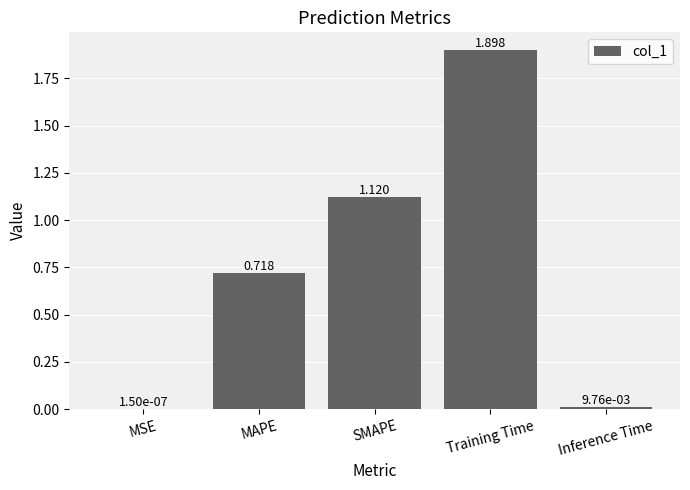

Where is the data nearest to the value 0?

MSE